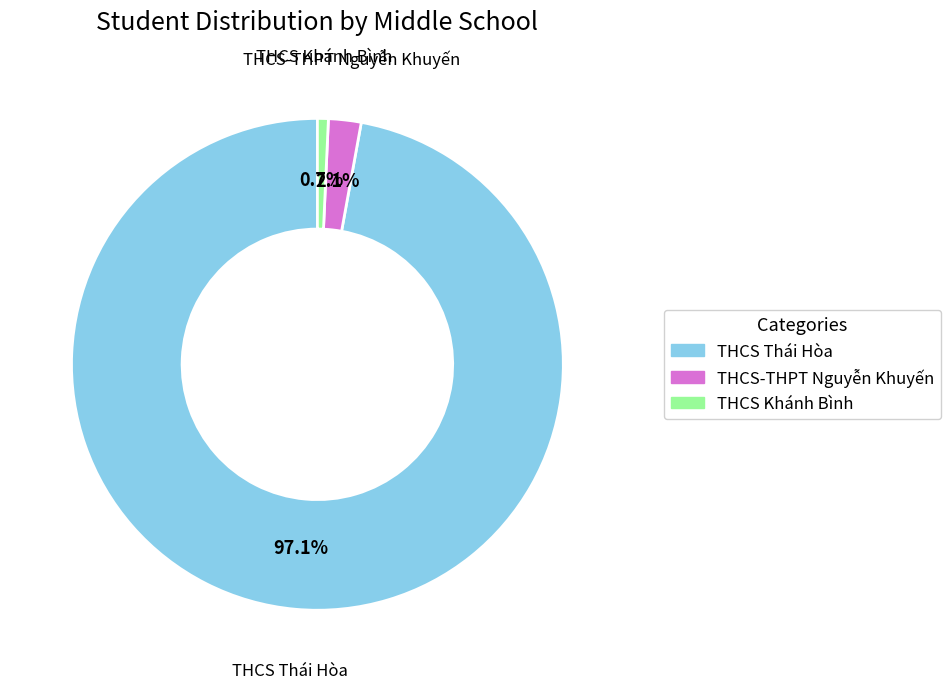

Combined, do THCS Thái Hòa and THCS-THPT Nguyễn Khuyến account for over 50%?

Yes